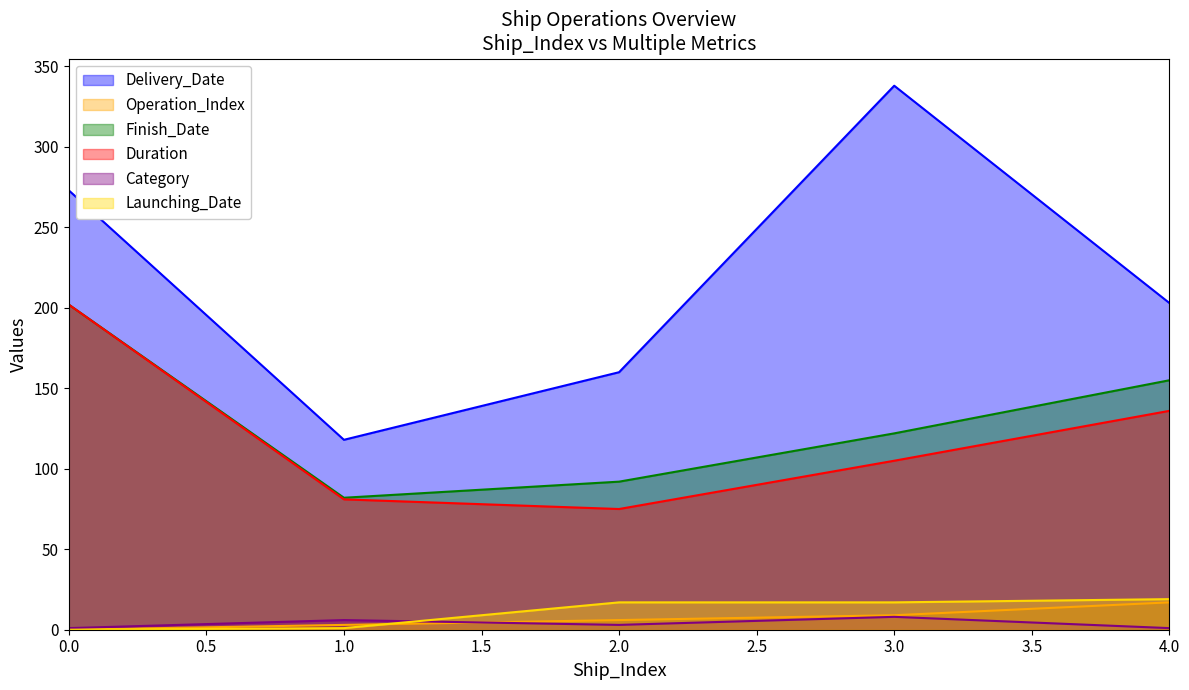

Reading left to right, extract all data points from this chart.

Delivery_Date: 0=273	1=118	2=160	3=338	4=203
Operation_Index: 0=0	1=3	2=6	3=9	4=17
Finish_Date: 0=202	1=82	2=92	3=122	4=155
Duration: 0=202	1=81	2=75	3=105	4=136
Category: 0=1	1=6	2=3	3=8	4=1
Launching_Date: 0=0	1=1	2=17	3=17	4=19